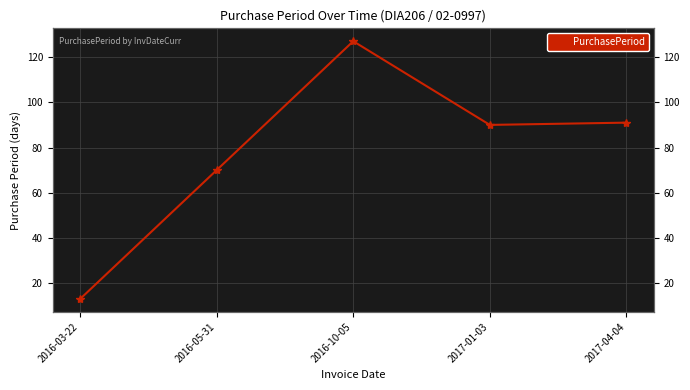

True or false: the data shows 135 at 2017-04-04.

False